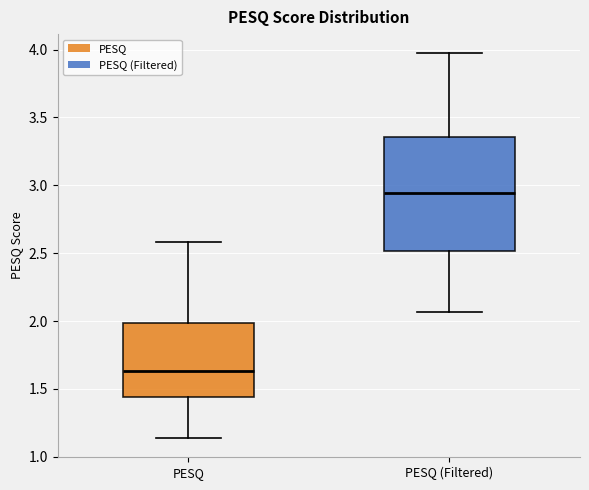

Comparing the boxes themselves (not the whiskers), which one is the tallest?

PESQ (Filtered)